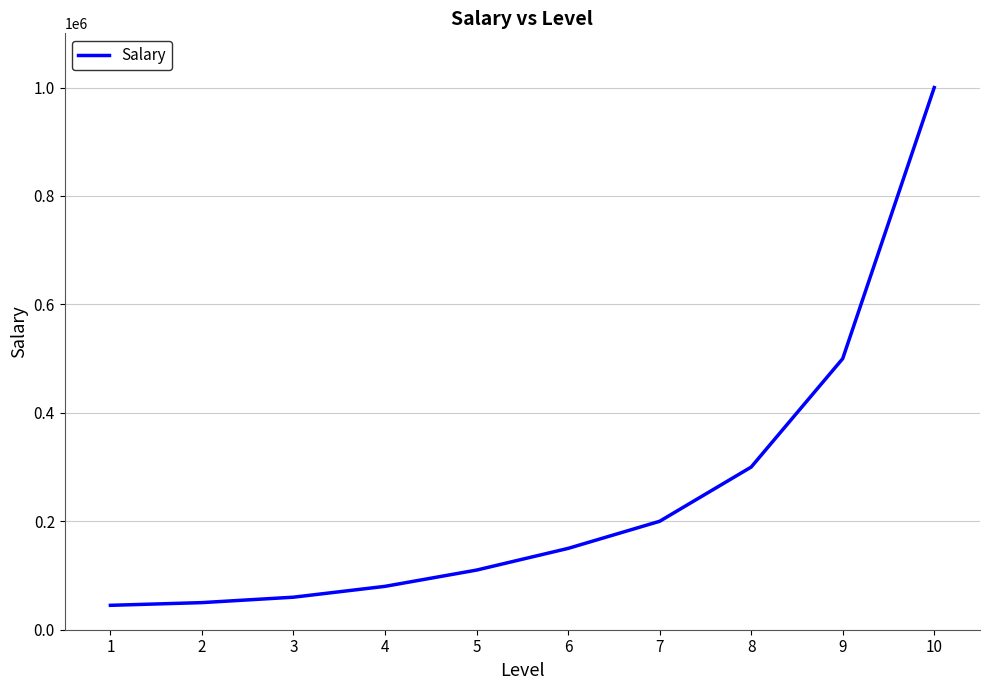

Reading right to left, list all the values displayed in this chart.

10=1000000	9=500000	8=300000	7=200000	6=150000	5=110000	4=80000	3=60000	2=50000	1=45000